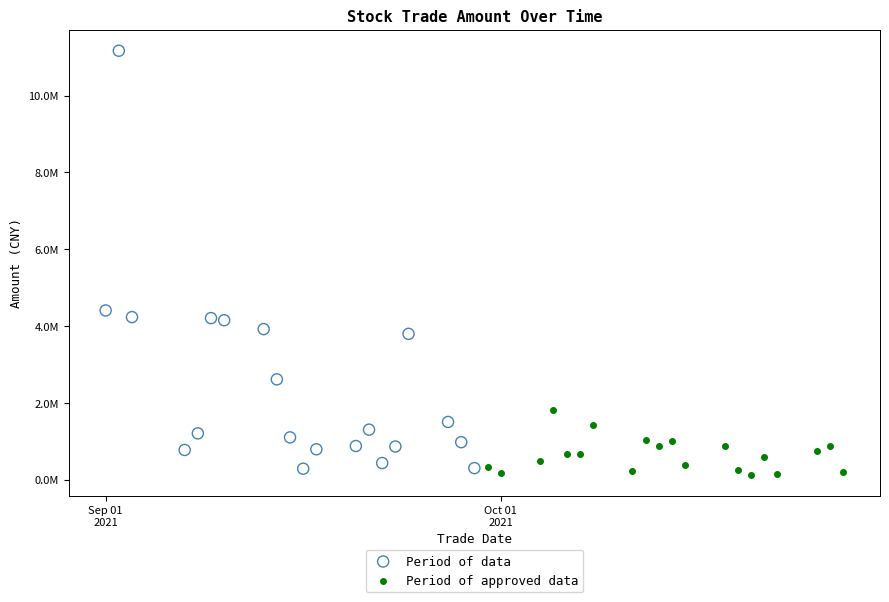

What are all the series names shown in the legend?

Period of data, Period of approved data